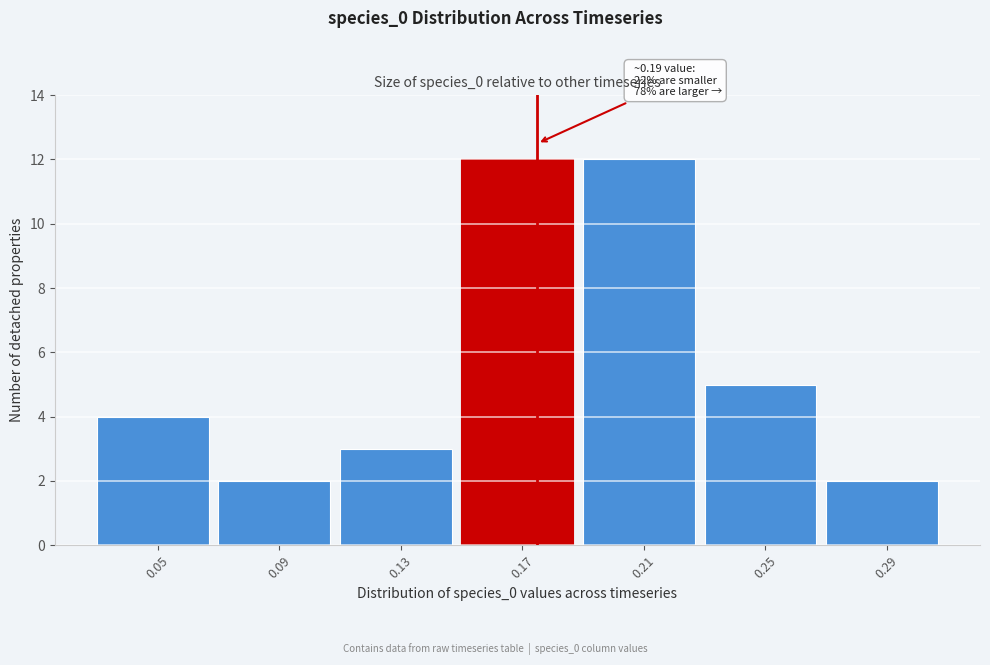

Reading left to right, what are all the values shown in this chart?

0.05=4	0.09=2	0.13=3	0.17=12	0.21=12	0.25=5	0.29=2